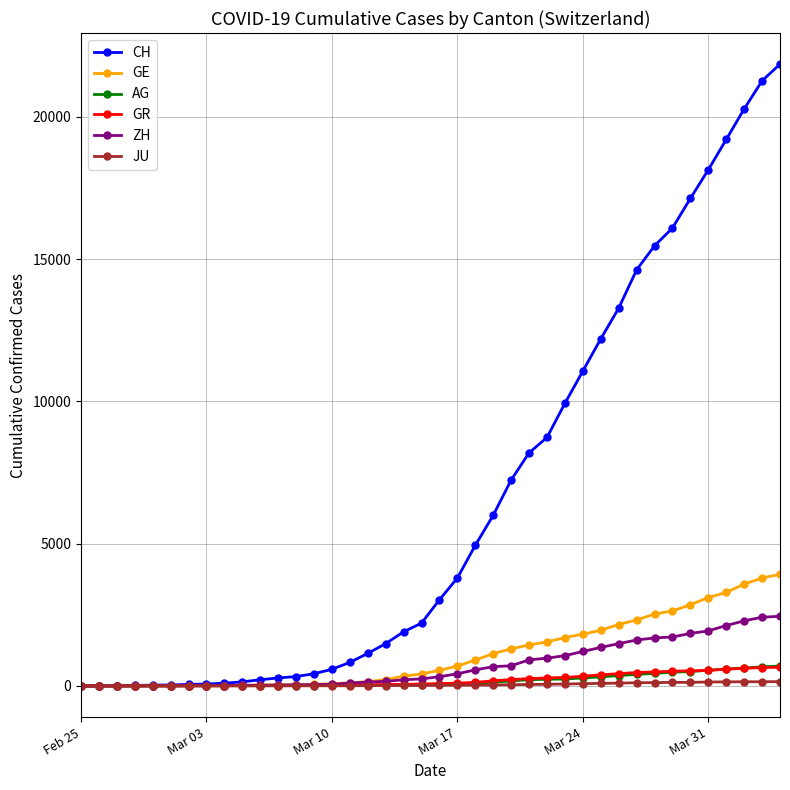

What are all the series names shown in the legend?

CH, GE, AG, GR, ZH, JU